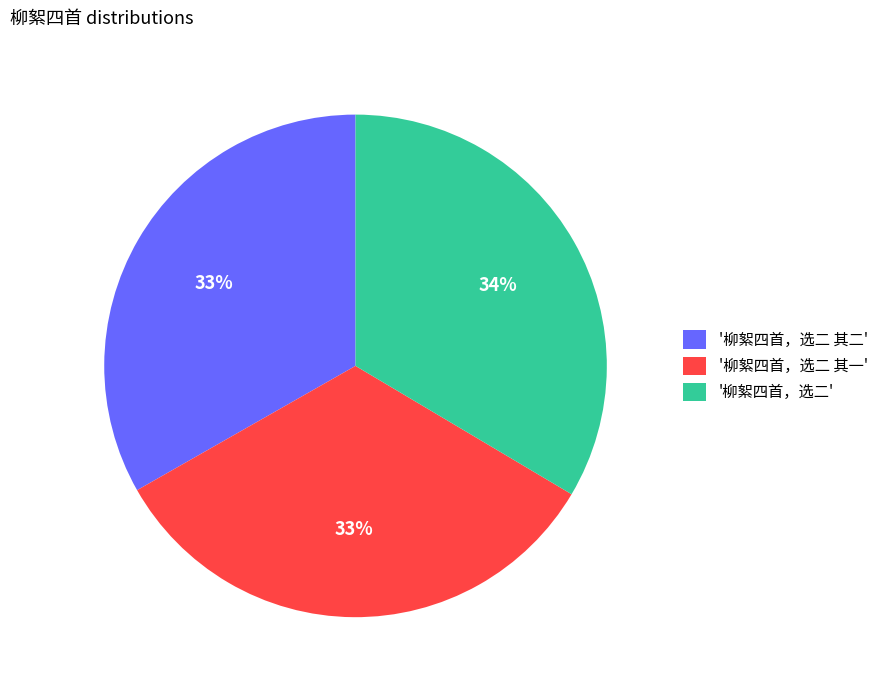

Approximately how many times larger is the value at '柳絮四首，选二 其一' compared to '柳絮四首，选二 其二'?

1.0